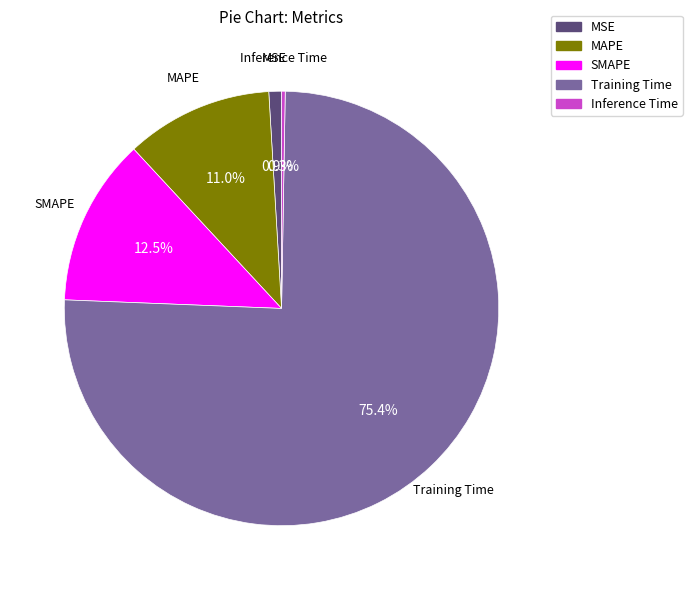

What is the largest slice in the pie chart?

Training Time